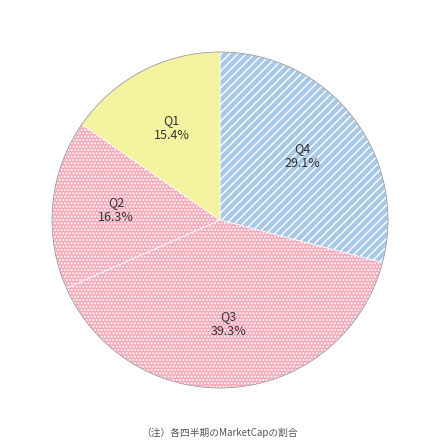

Is Q1 the majority of the pie?

No